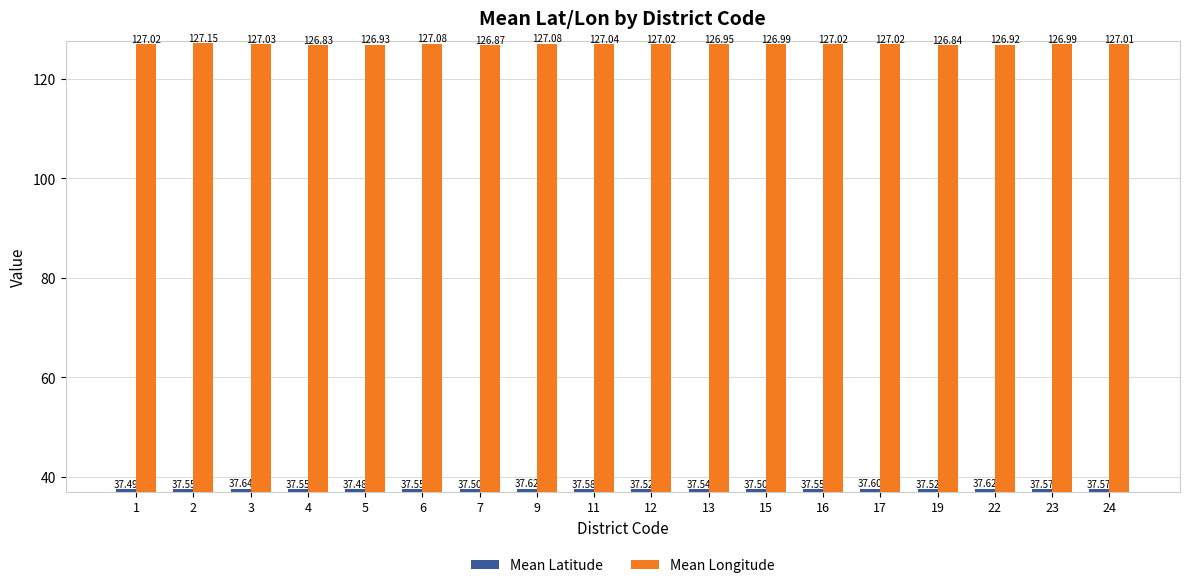

How many bars are there in each group?

2